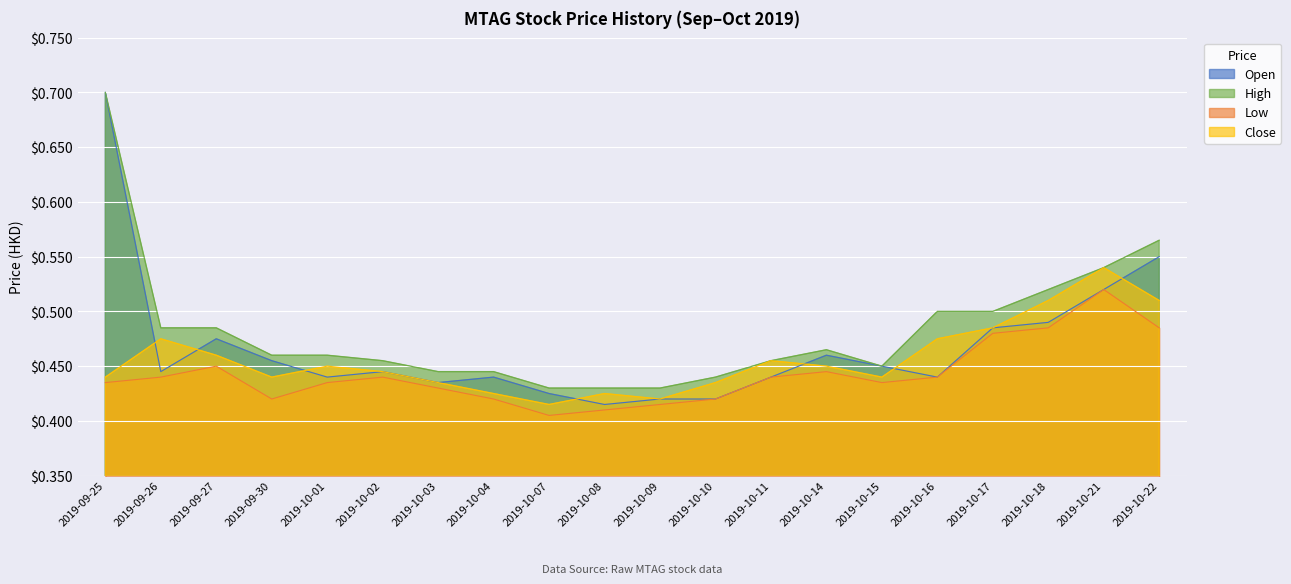

What is the value of the low point at the 15th from the left?

0.4